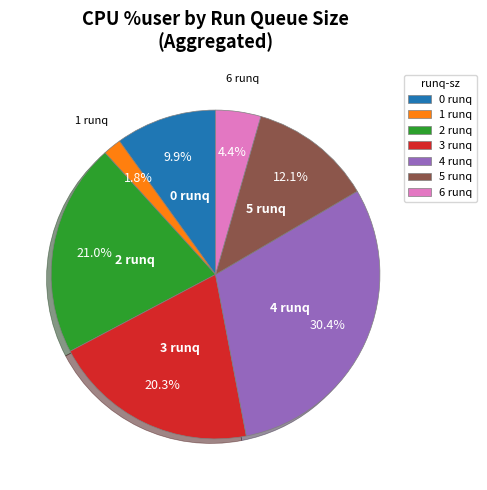

What is the smallest slice in the pie chart?

1 runq